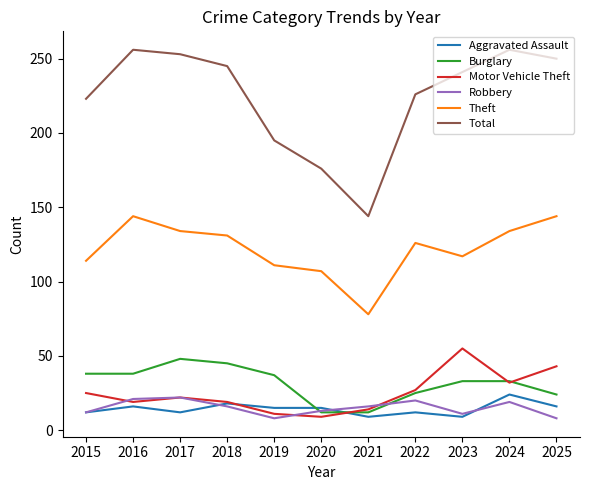

True or false: Theft and Motor Vehicle Theft intersect in this chart.

False